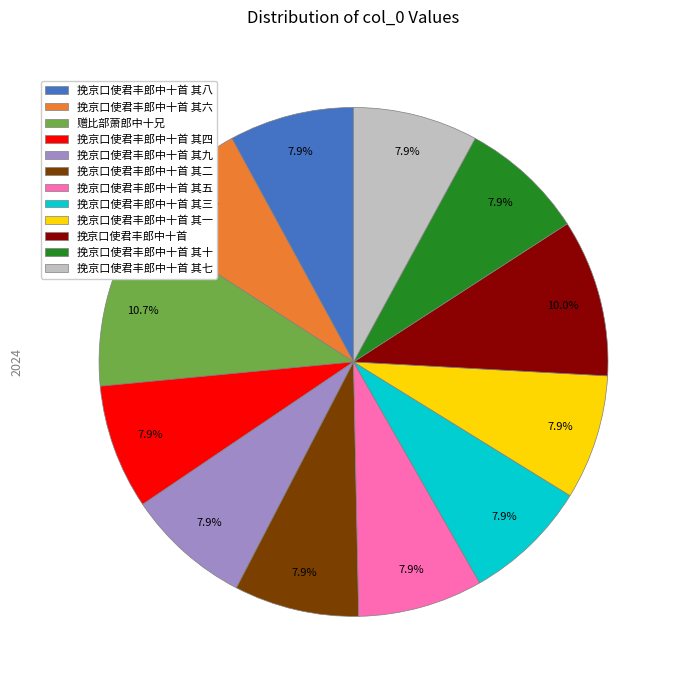

The 挽京口使君丰郎中十首 其七 slice represents 17% of the pie. True or false?

False